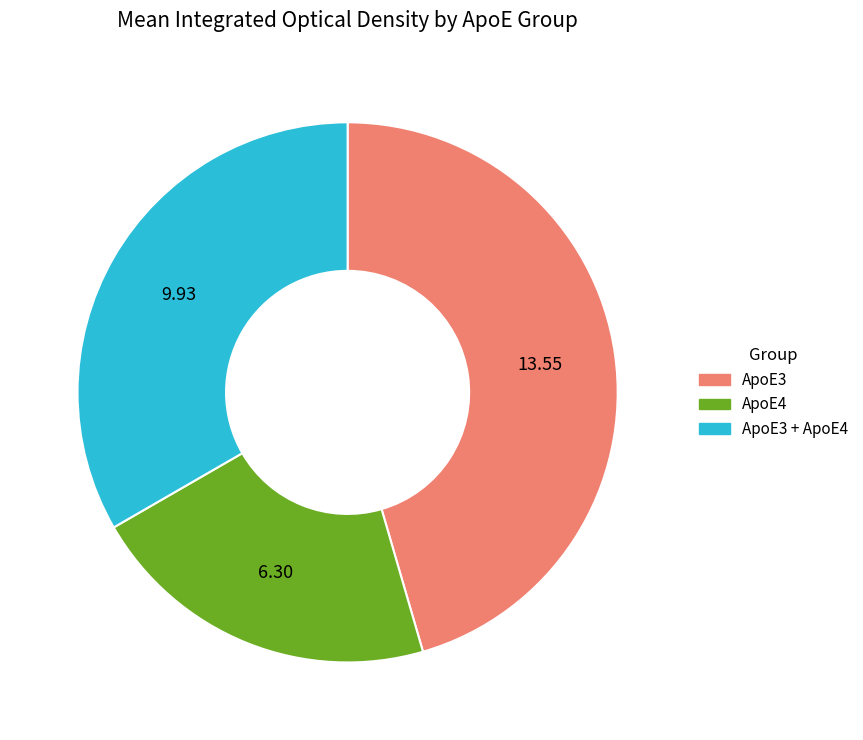

Is there any slice that represents more than half of the pie?

No